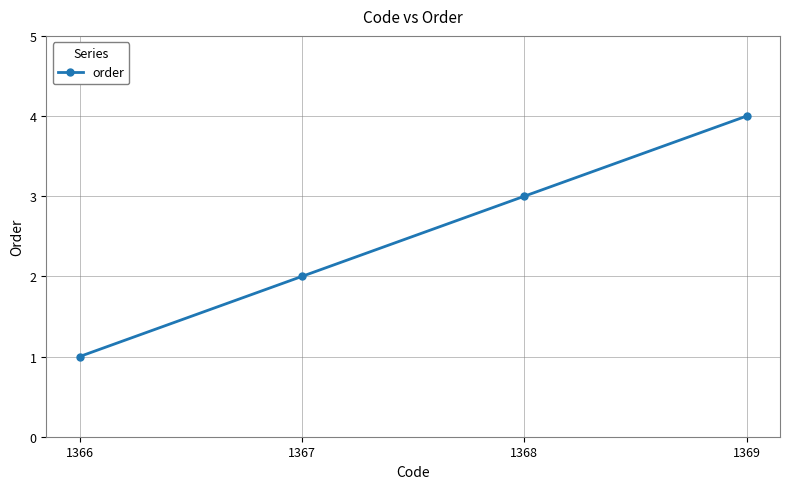

Rank the categories by value from lowest to highest.

1366, 1367, 1368, 1369